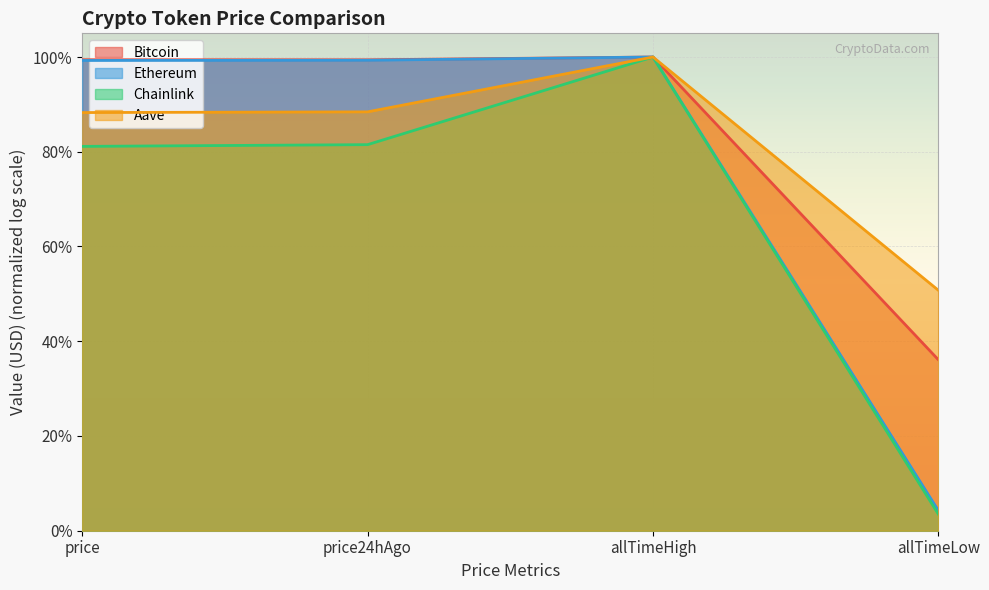

Which series has the largest range (max minus min)?

Chainlink